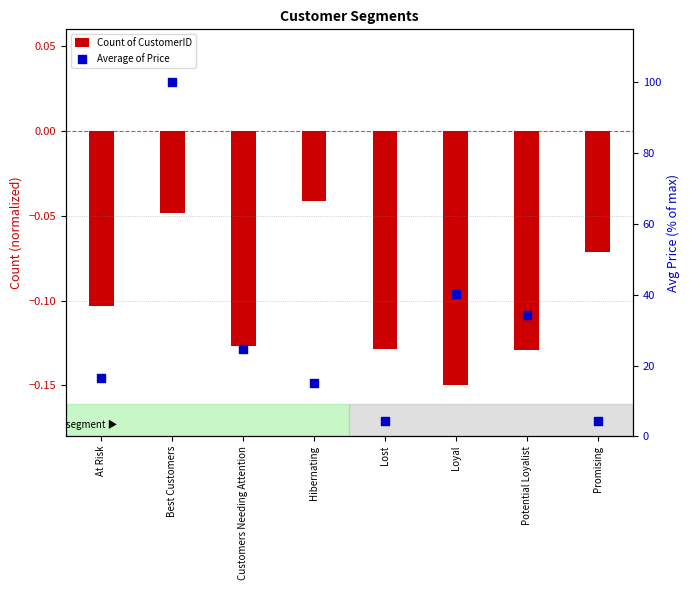

Which series reaches the minimum Y coordinate?

Count of CustomerID